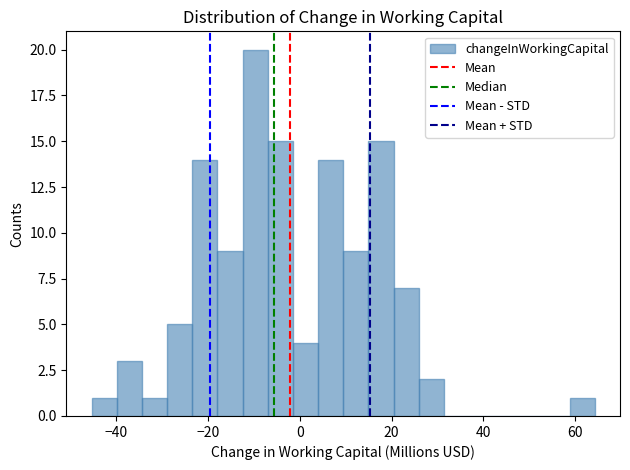

Around what value on the x-axis is the tallest bar? Give the approximate position of its centre, as read against the axis.

-10